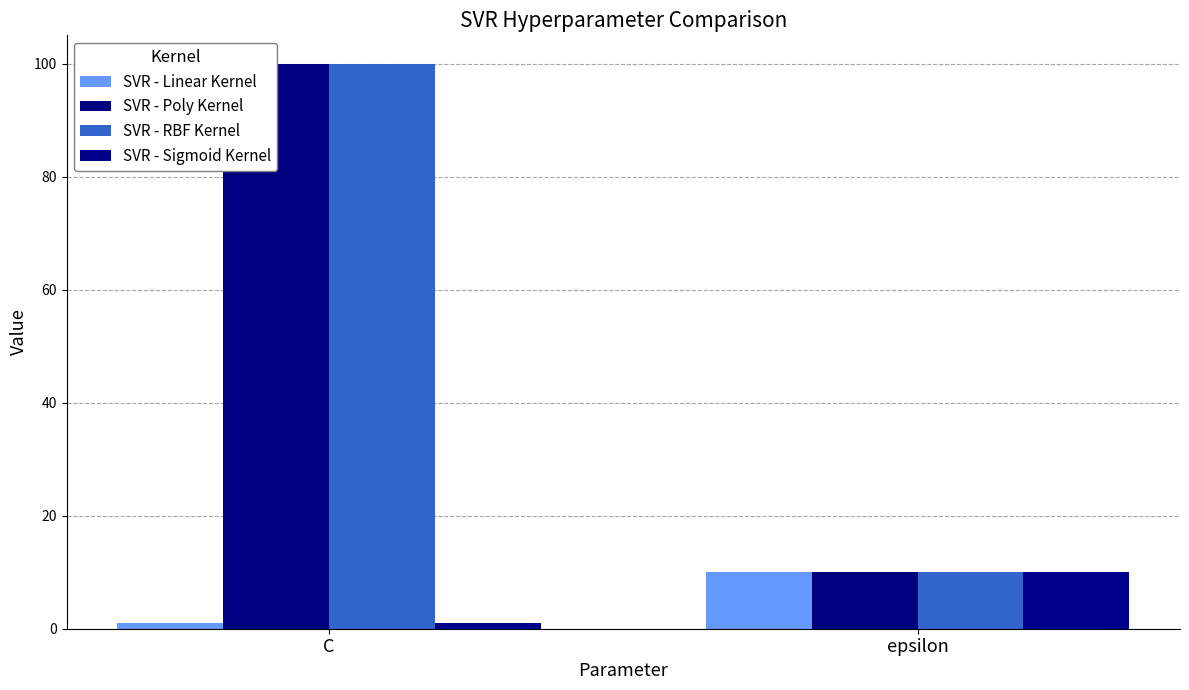

Reading right to left, extract all data points from this chart.

SVR - Linear Kernel: 10	1
SVR - Poly Kernel: 10	100
SVR - RBF Kernel: 10	100
SVR - Sigmoid Kernel: 10	1